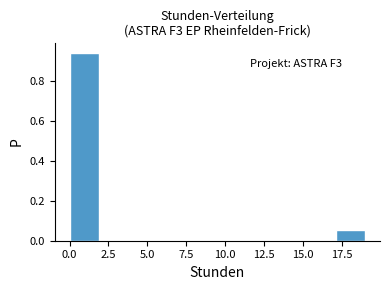

Around what value on the x-axis is the tallest bar? Give the approximate position of its centre, as read against the axis.

1.0